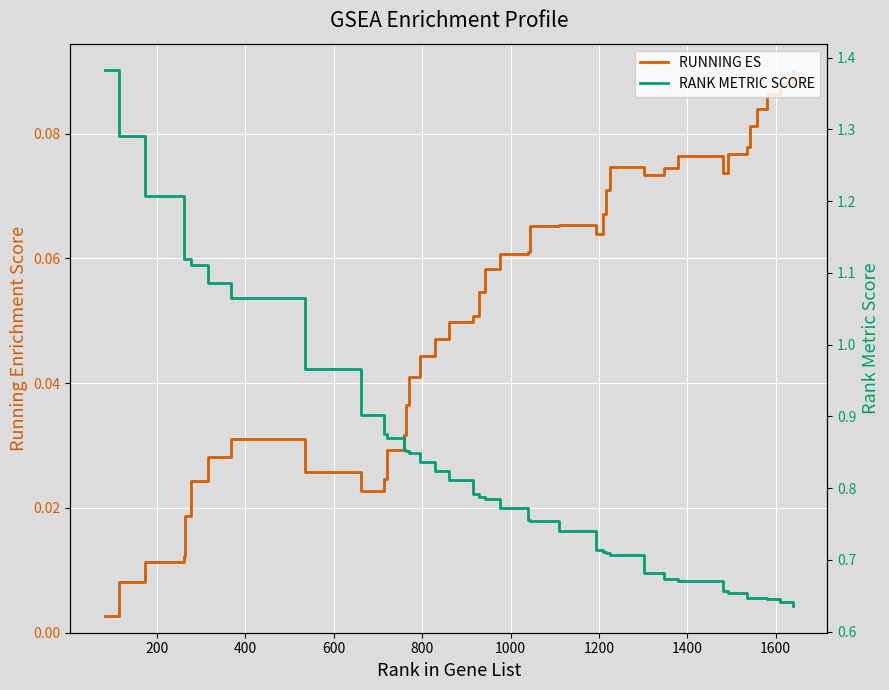

What is the sum of all RANK METRIC SCORE values?

33.4